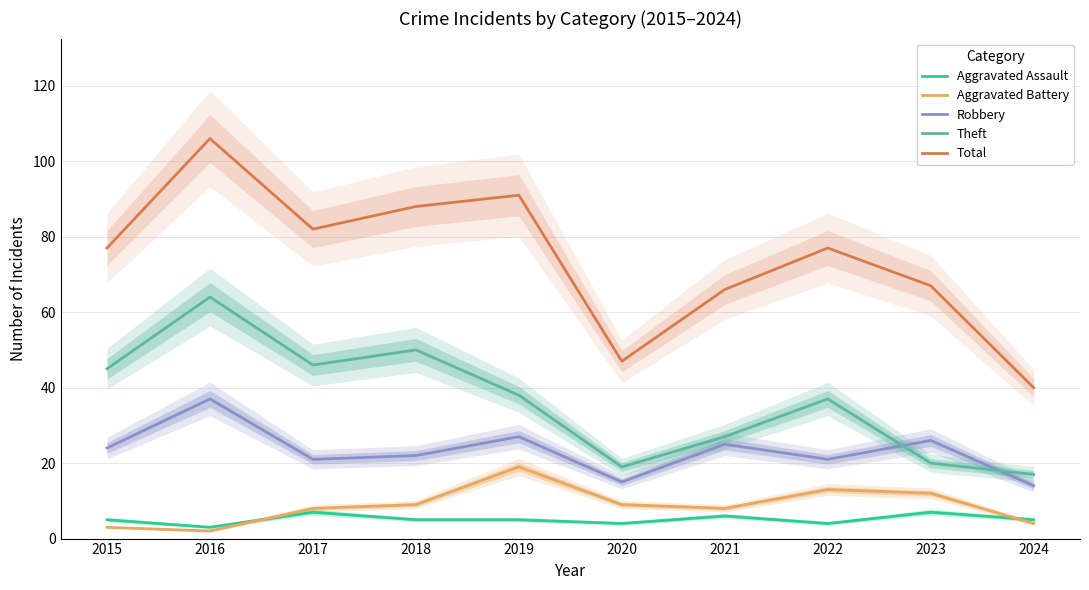

Reading left to right, list all the values displayed in this chart.

Aggravated Assault: 2015=5	2016=3	2017=7	2018=5	2019=5	2020=4	2021=6	2022=4	2023=7	2024=5
Aggravated Battery: 2015=3	2016=2	2017=8	2018=9	2019=19	2020=9	2021=8	2022=13	2023=12	2024=4
Robbery: 2015=24	2016=37	2017=21	2018=22	2019=27	2020=15	2021=25	2022=21	2023=26	2024=14
Theft: 2015=45	2016=64	2017=46	2018=50	2019=38	2020=19	2021=27	2022=37	2023=20	2024=17
Total: 2015=77	2016=106	2017=82	2018=88	2019=91	2020=47	2021=66	2022=77	2023=67	2024=40